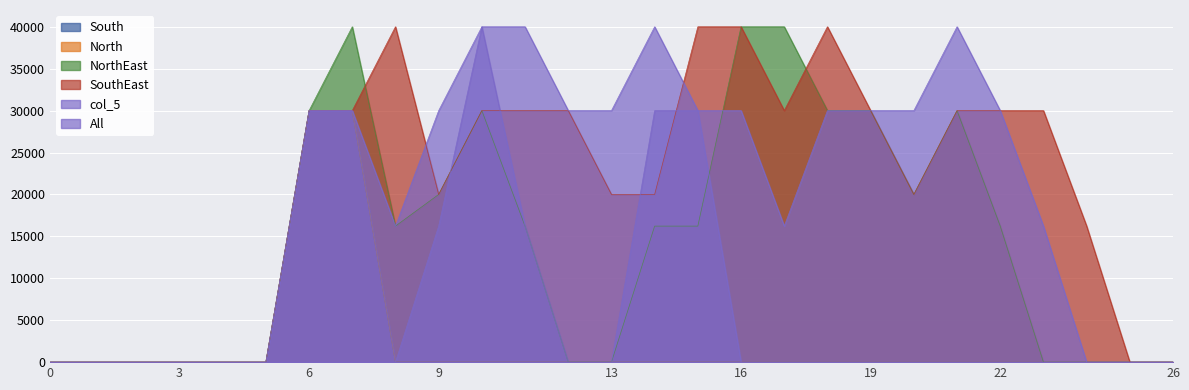

Count the col_5 values in the range 0 to 30000.

24